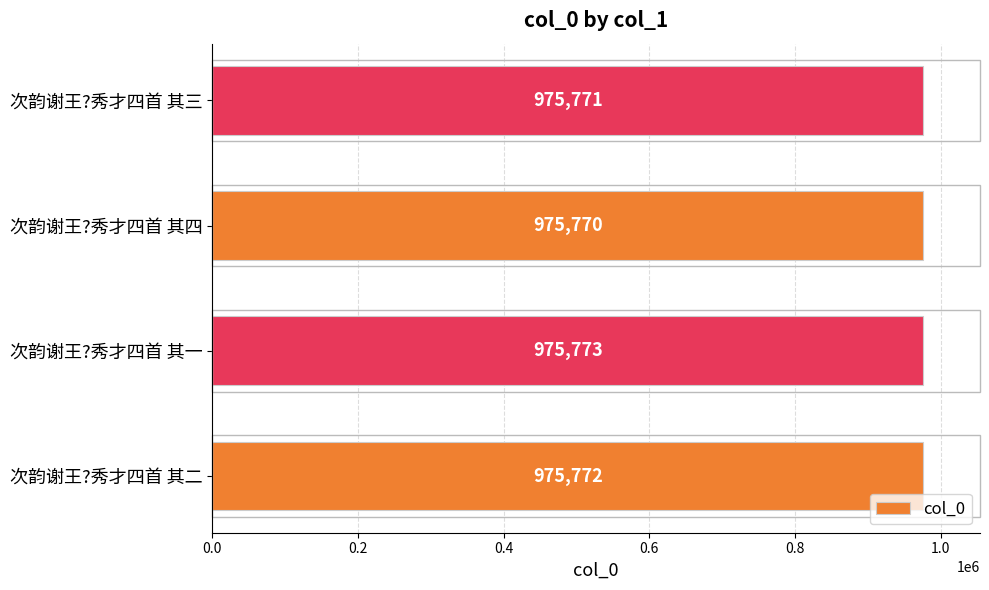

What is the sum of all values?

3903086